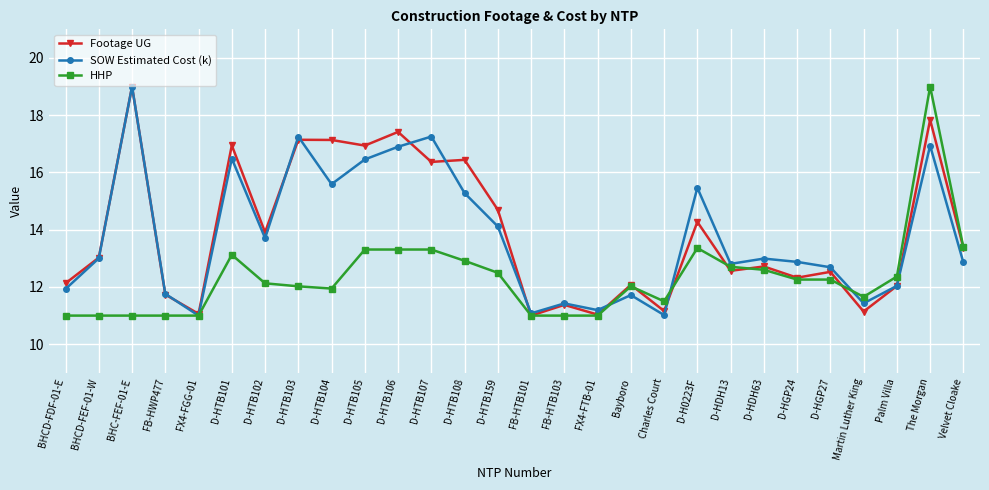

Where is the first local minimum for Footage UG?

FX4-FGG-01